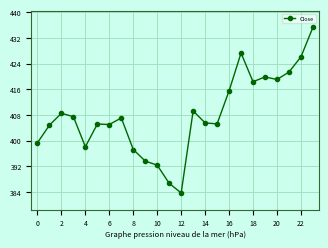

What is the sum of all values?

9791.2